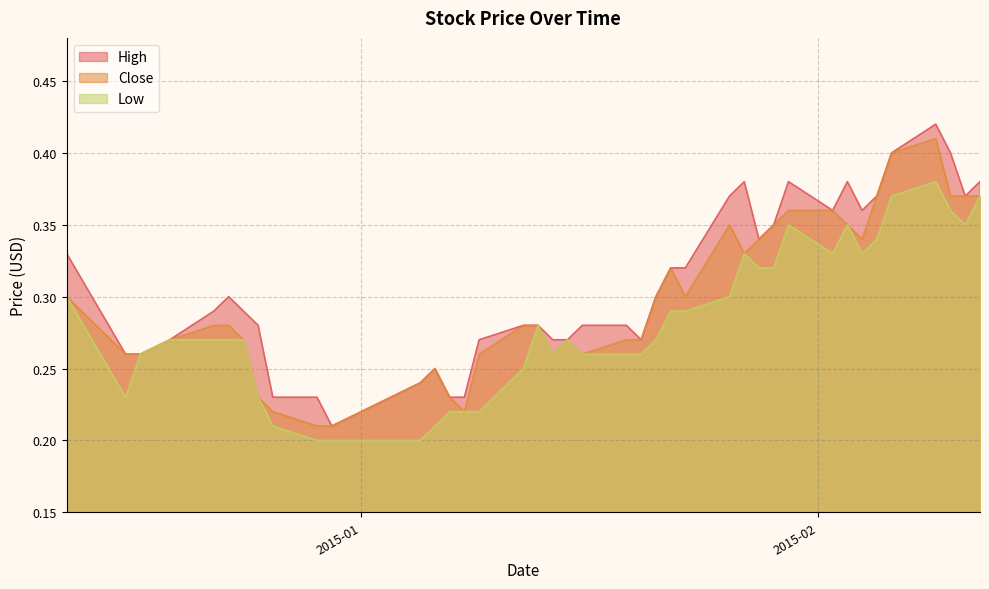

What is the maximum value shown in the chart?

0.4